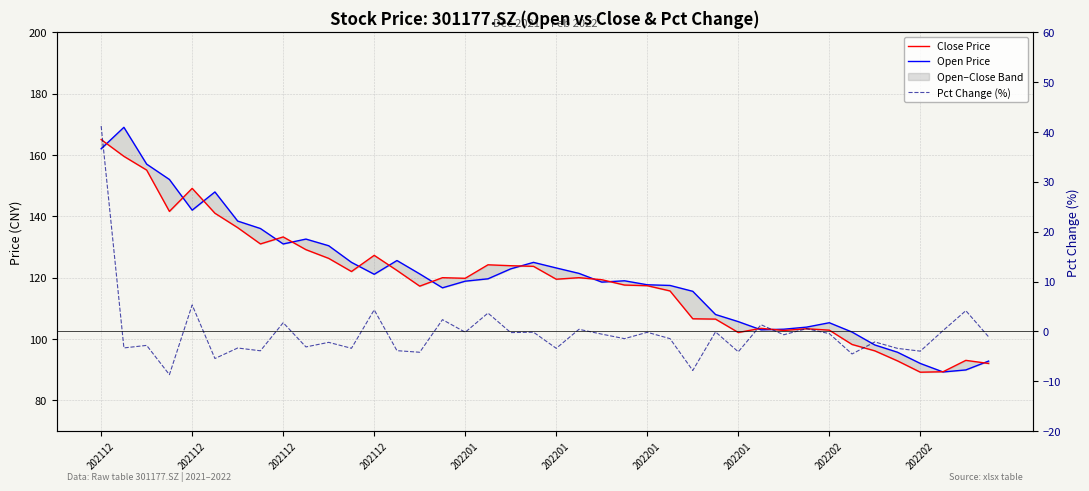

What is the difference between the maximum and second lowest values in the Close Price series?

75.7